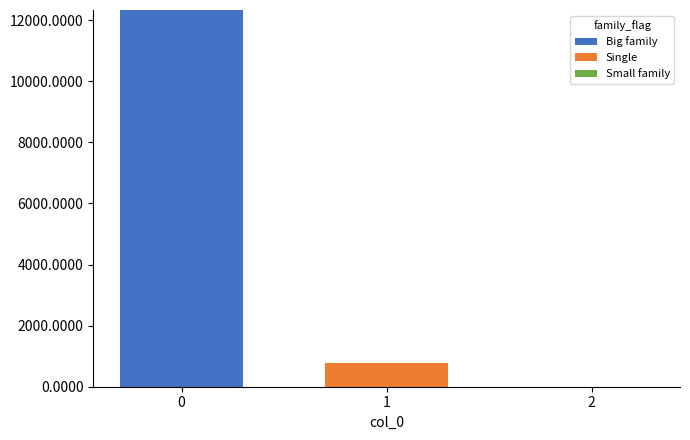

True or false: Big family has a value of 18703.1 at 0.

False